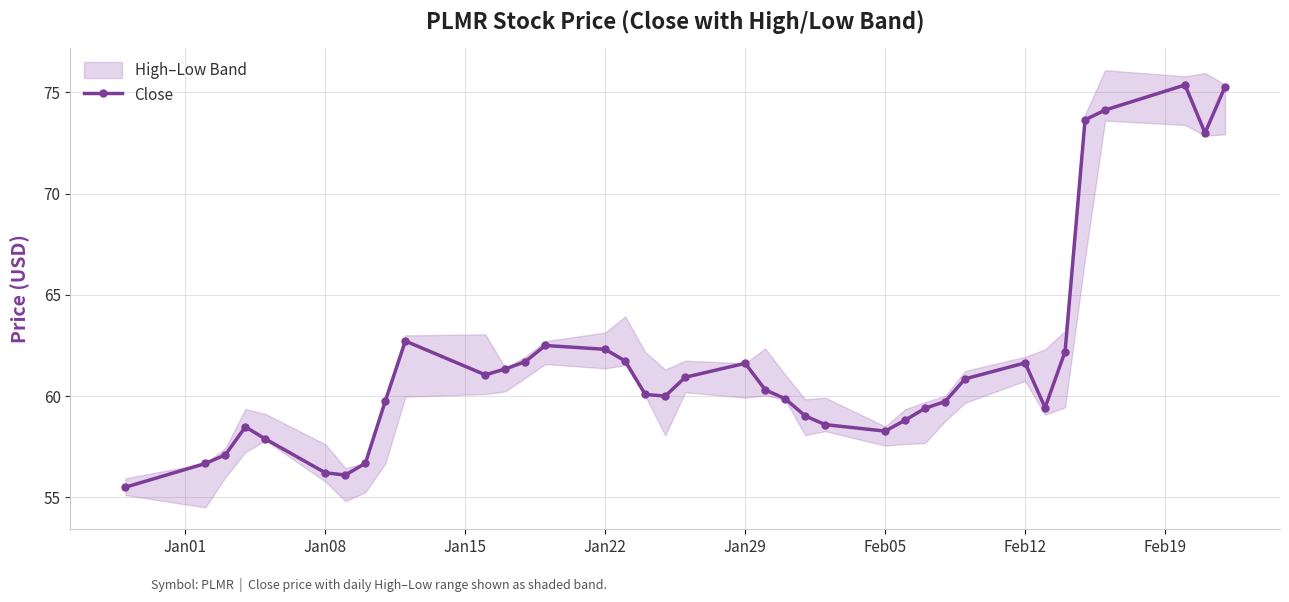

What is the highest value of the Close series?

75.4